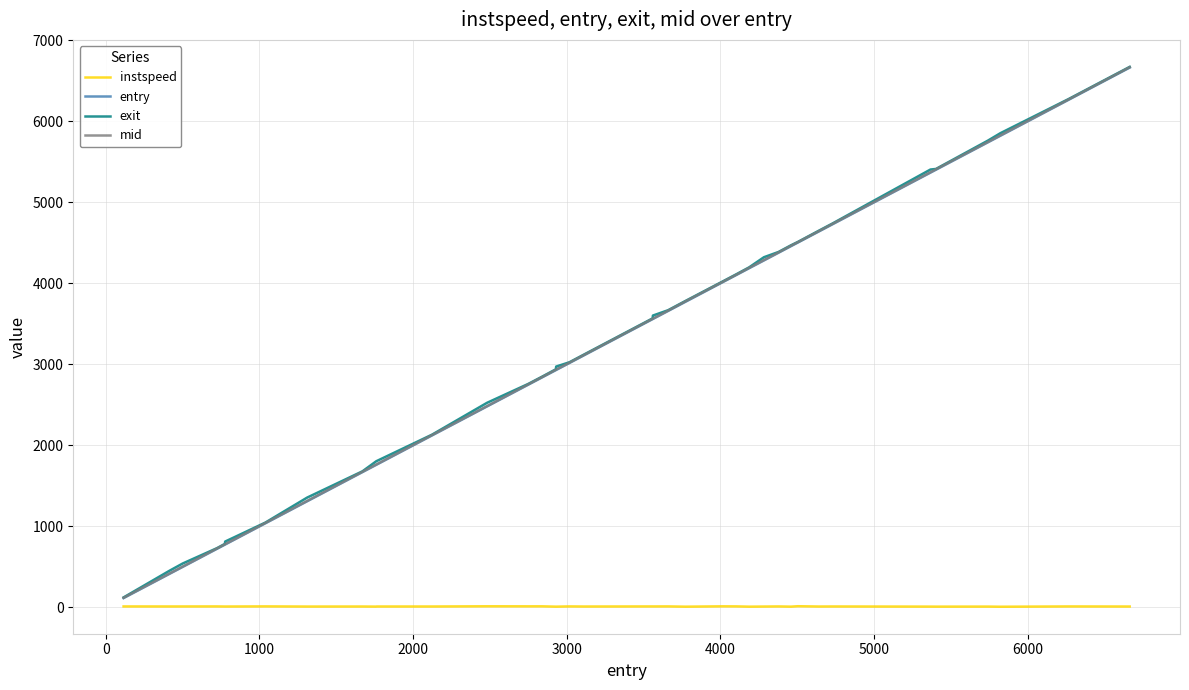

What is the greatest value displayed?

6672.4